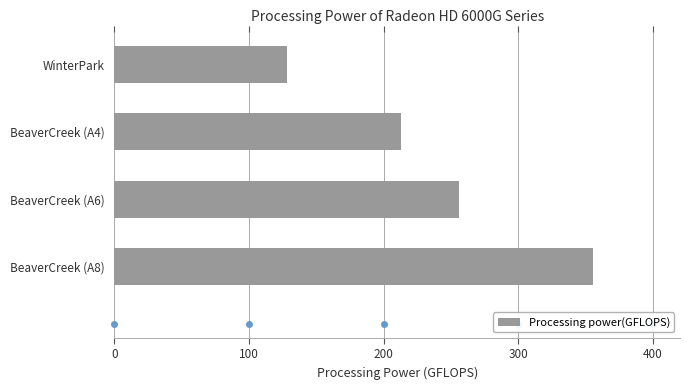

List the labels in order of value, largest first.

BeaverCreek (A8), BeaverCreek (A6), BeaverCreek (A4), WinterPark